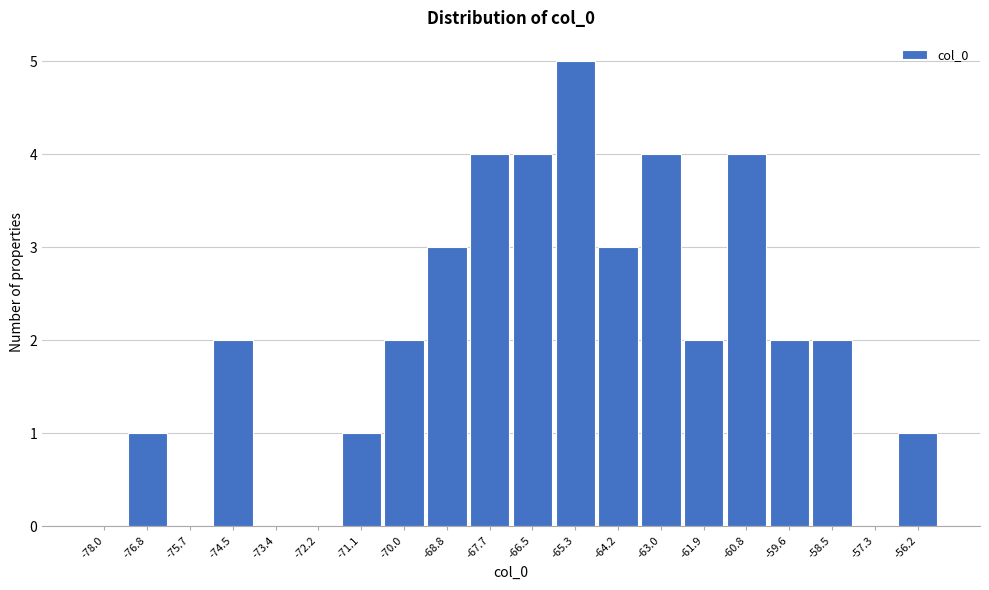

Reading left to right, extract all data points from this chart.

-78.0=0	-76.8=1	-75.7=0	-74.5=2	-73.4=0	-72.2=0	-71.1=1	-70.0=2	-68.8=3	-67.7=4	-66.5=4	-65.3=5	-64.2=3	-63.0=4	-61.9=2	-60.8=4	-59.6=2	-58.5=2	-57.3=0	-56.2=1